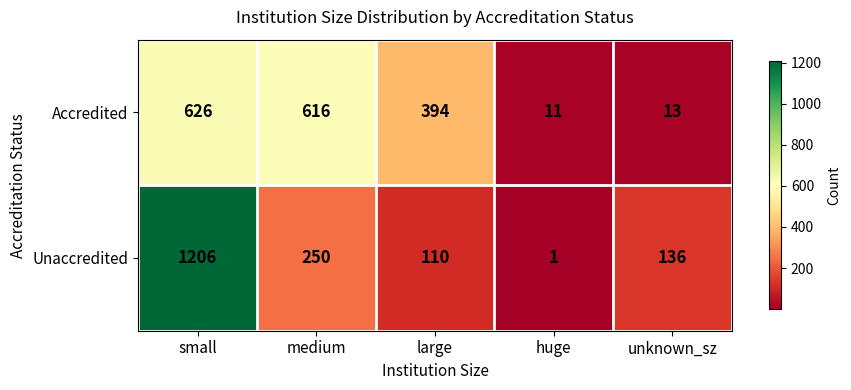

Which category has the highest value in the Unaccredited series?

small